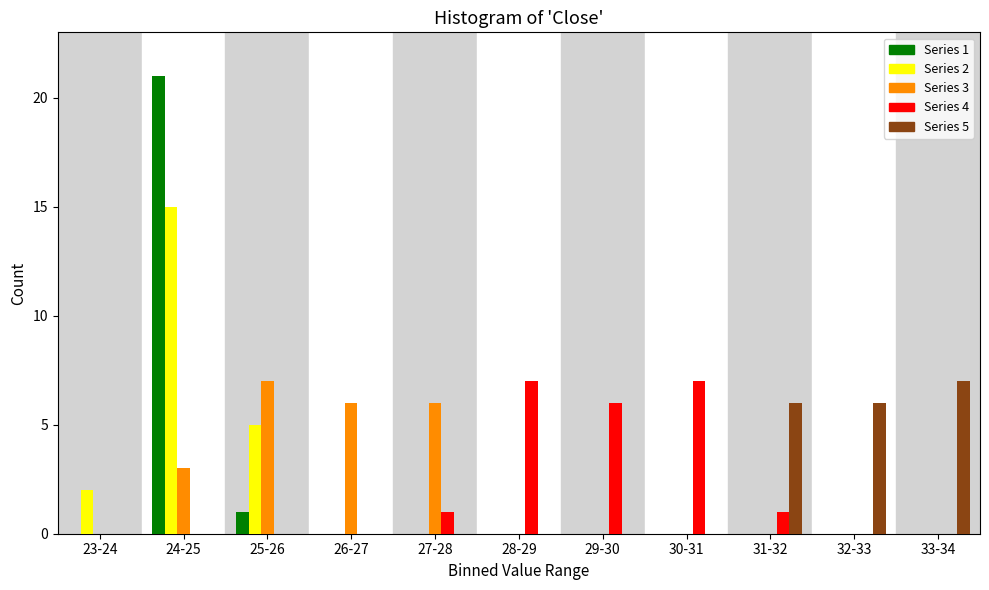

The value of Series 5 at 28-29 is -4. True or false?

False